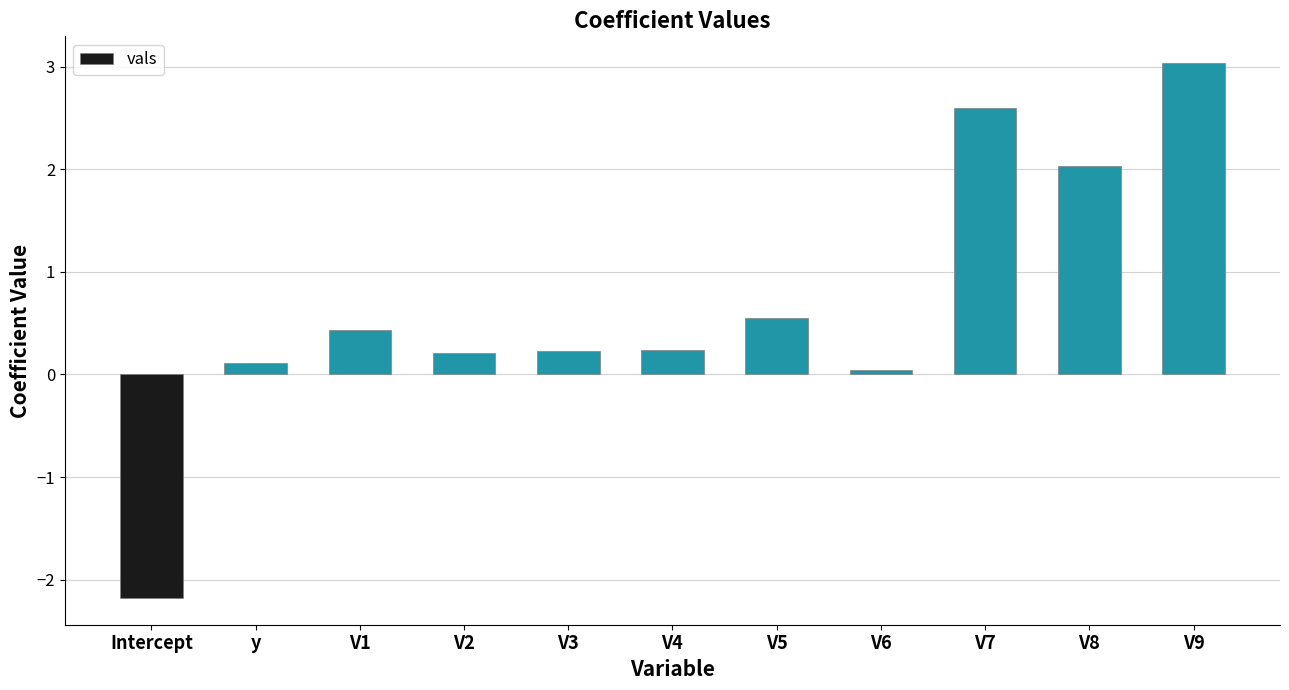

What is the difference between the second highest and minimum values?

4.8